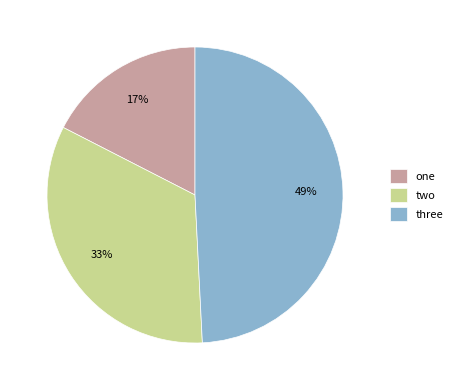

To the nearest percent, what is the average slice percentage?

33%